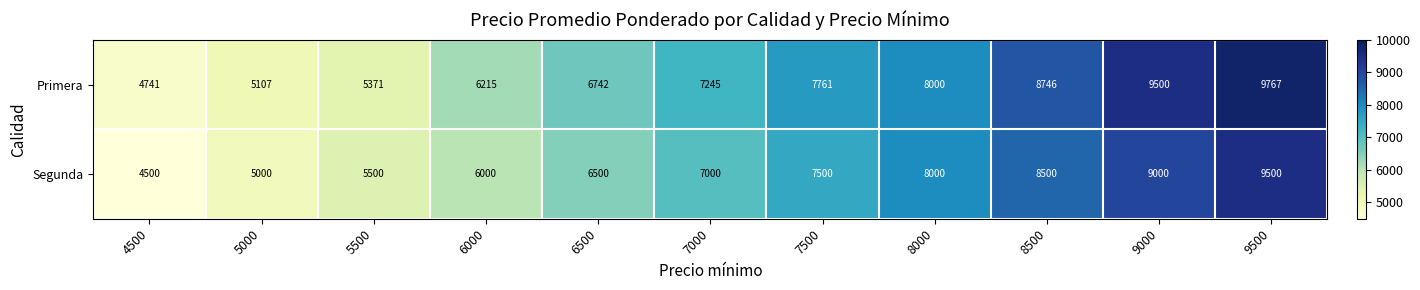

Reading left to right, list all the values displayed in this chart.

Primera: 4741	5107	5371	6215	6742	7245	7761	8000	8746	9500	9767
Segunda: 4500	5000	5500	6000	6500	7000	7500	8000	8500	9000	9500